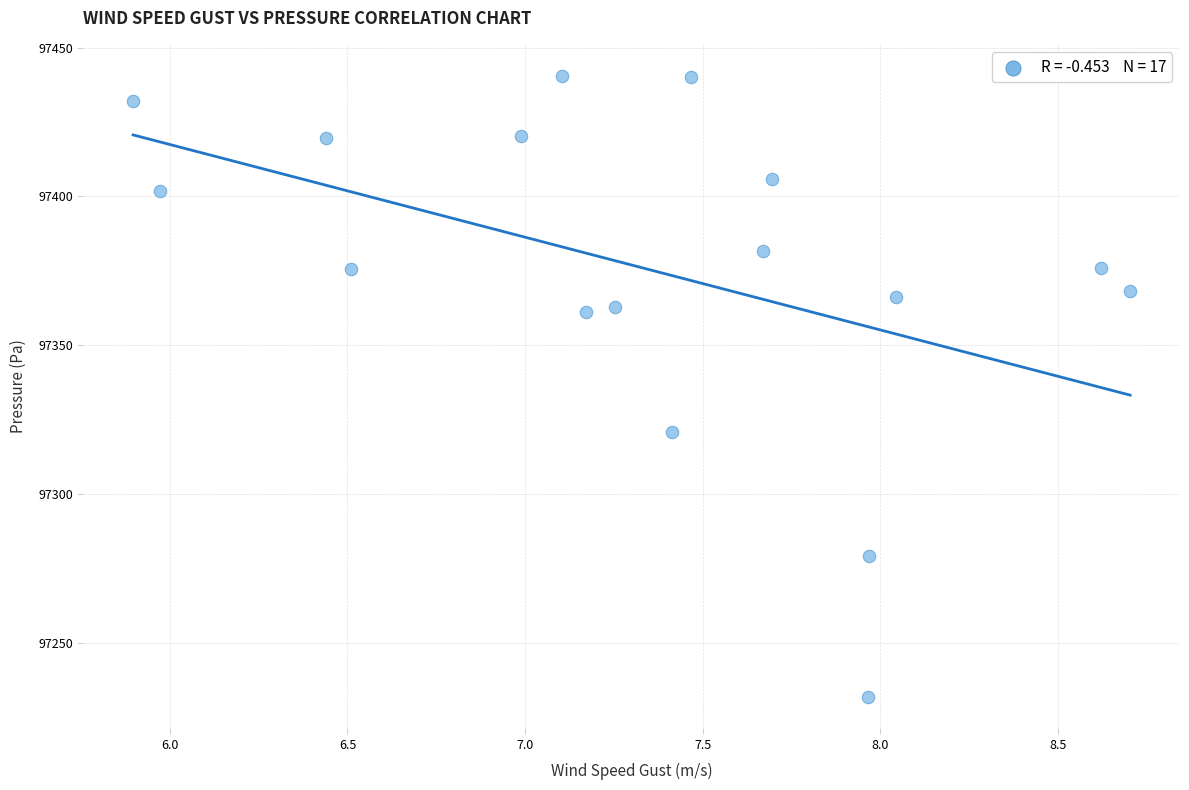

What is the range of X values (max minus min)?

2.8